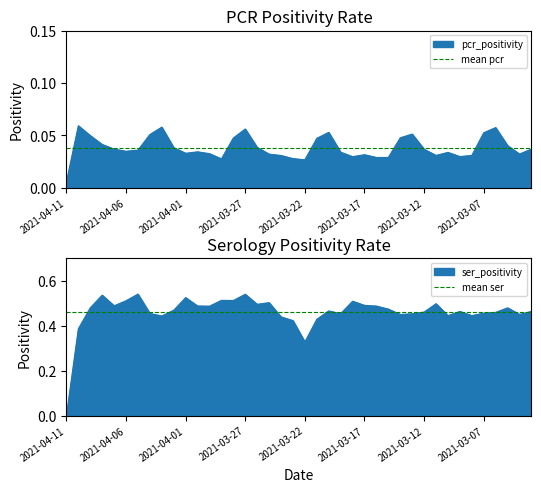

Is the value of mean pcr at 2021-04-06 greater than the value of mean ser at 2021-04-11?

No